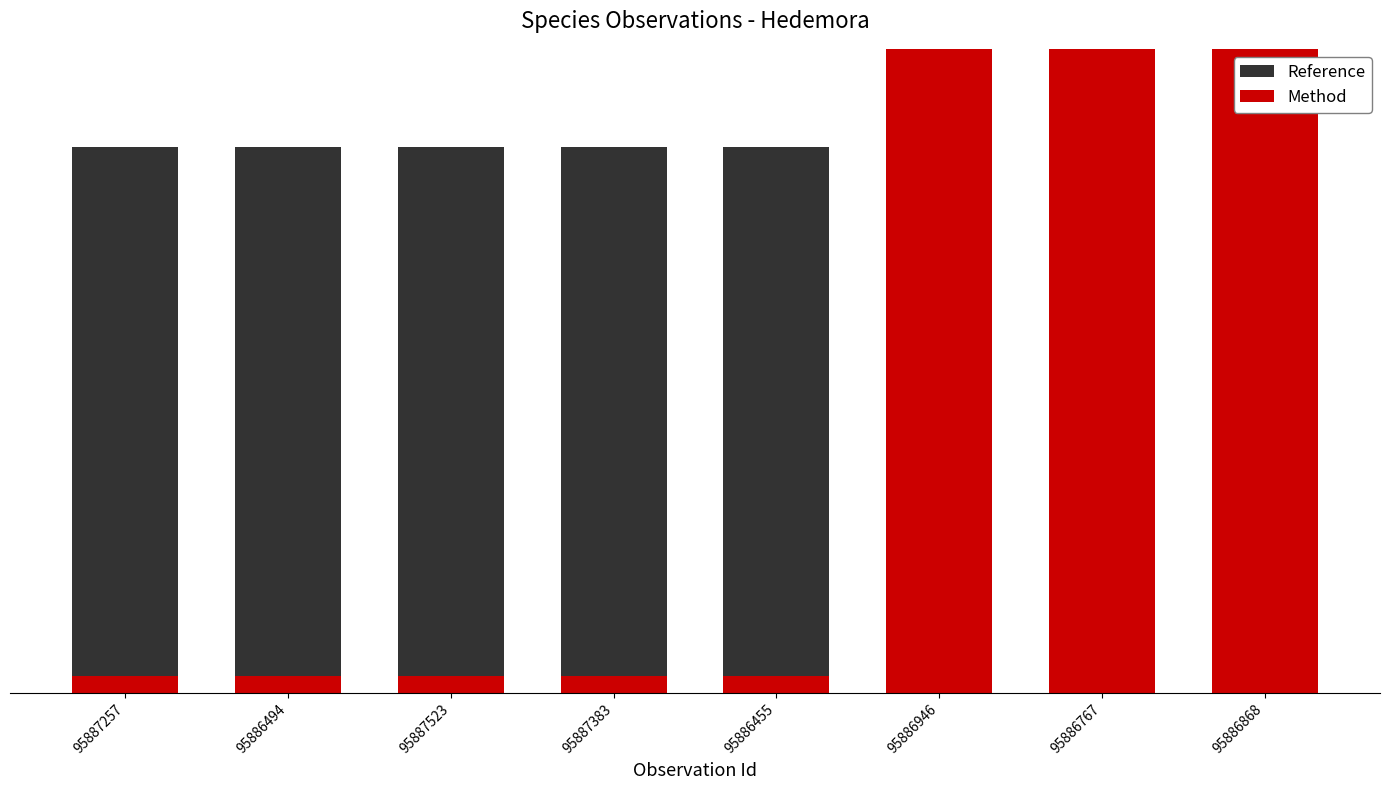

Between 95887257 and 95886494, which series saw the biggest shift?

Reference